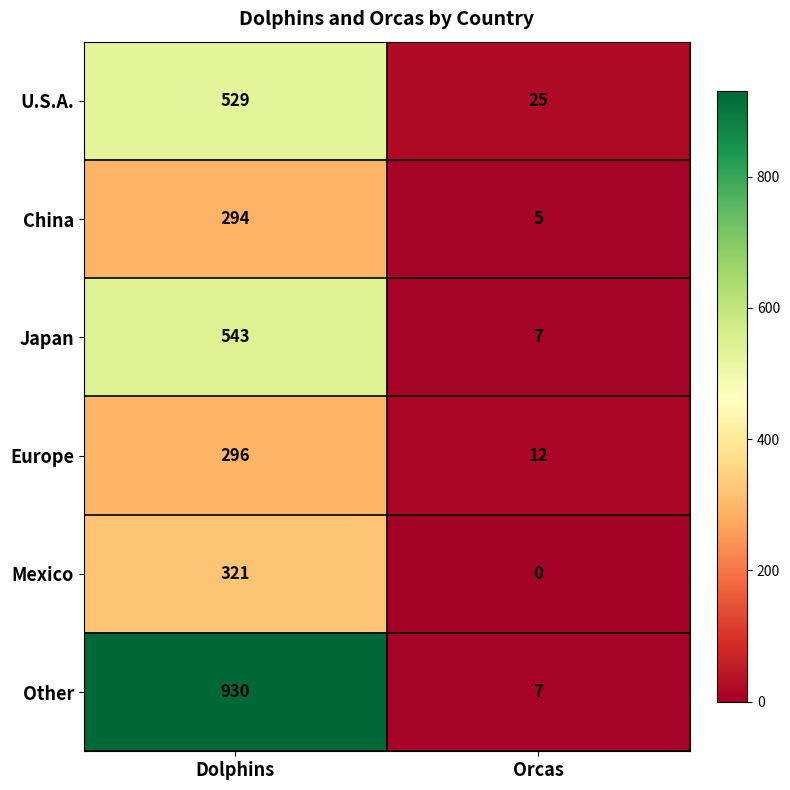

What is the difference between the U.S.A. values at Orcas and Dolphins?

504